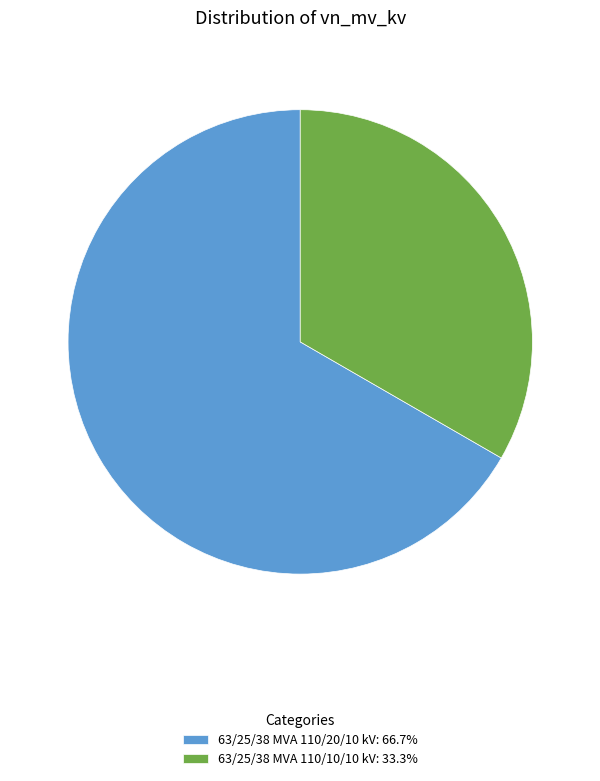

What is the ratio of the value at 63/25/38 MVA 110/20/10 kV to the value at 63/25/38 MVA 110/10/10 kV?

2.0